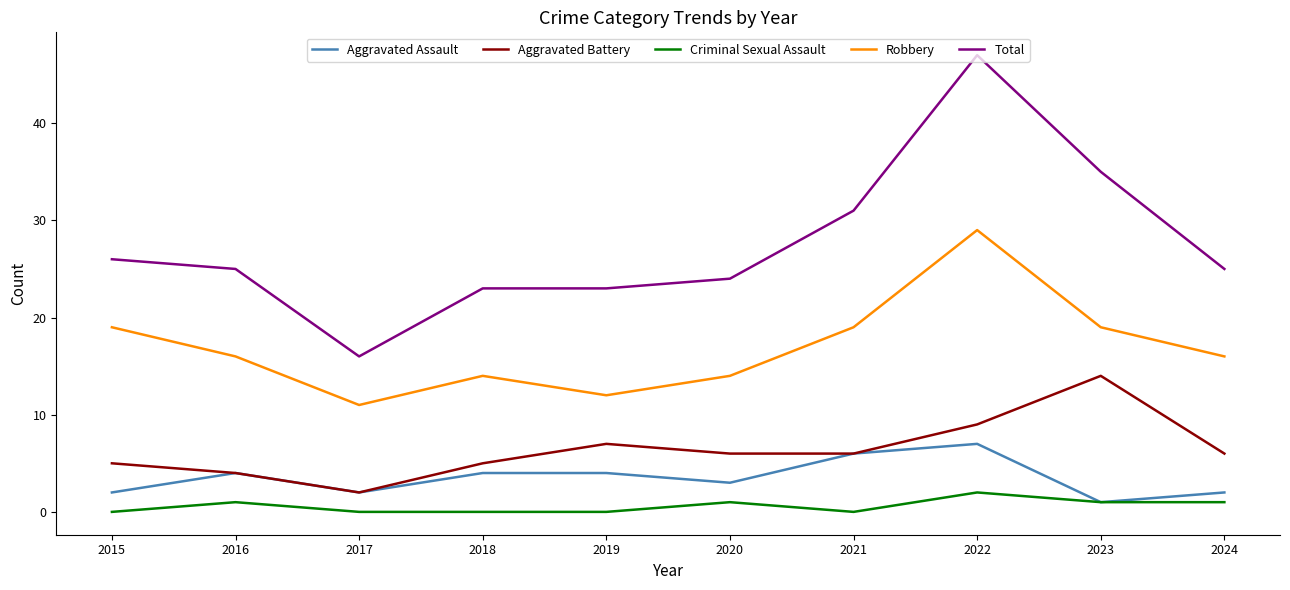

The value of Criminal Sexual Assault at 2016 is 1. True or false?

True